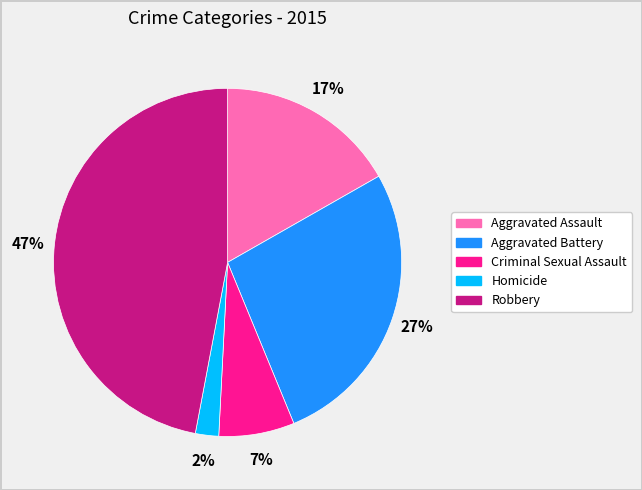

Approximately how many times larger is the value at Criminal Sexual Assault compared to Aggravated Assault?

0.4